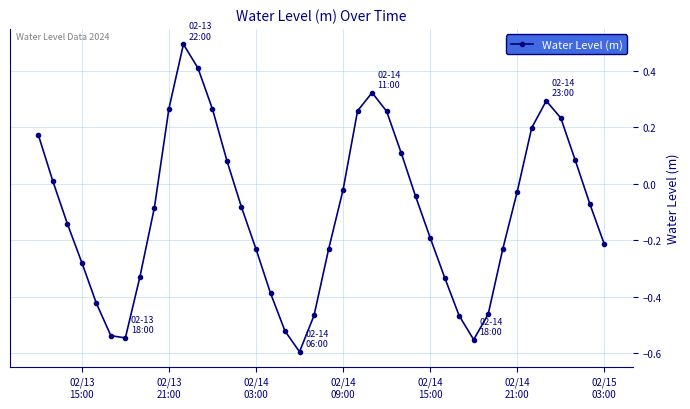

How many points are higher than both their immediate neighbors (excluding endpoints)?

3